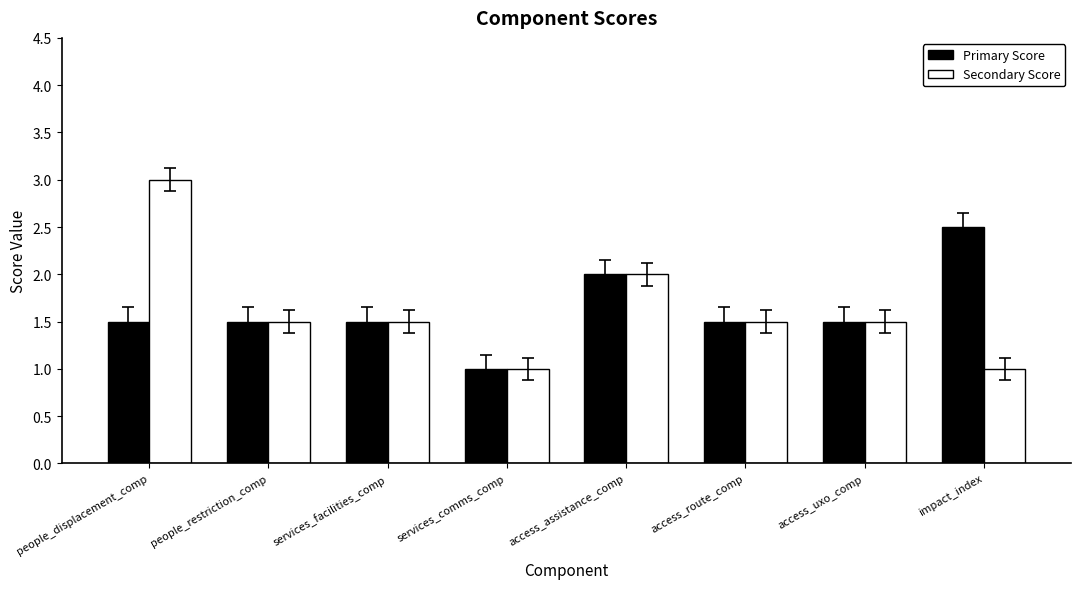

What are all the series names shown in the legend?

Primary Score, Secondary Score